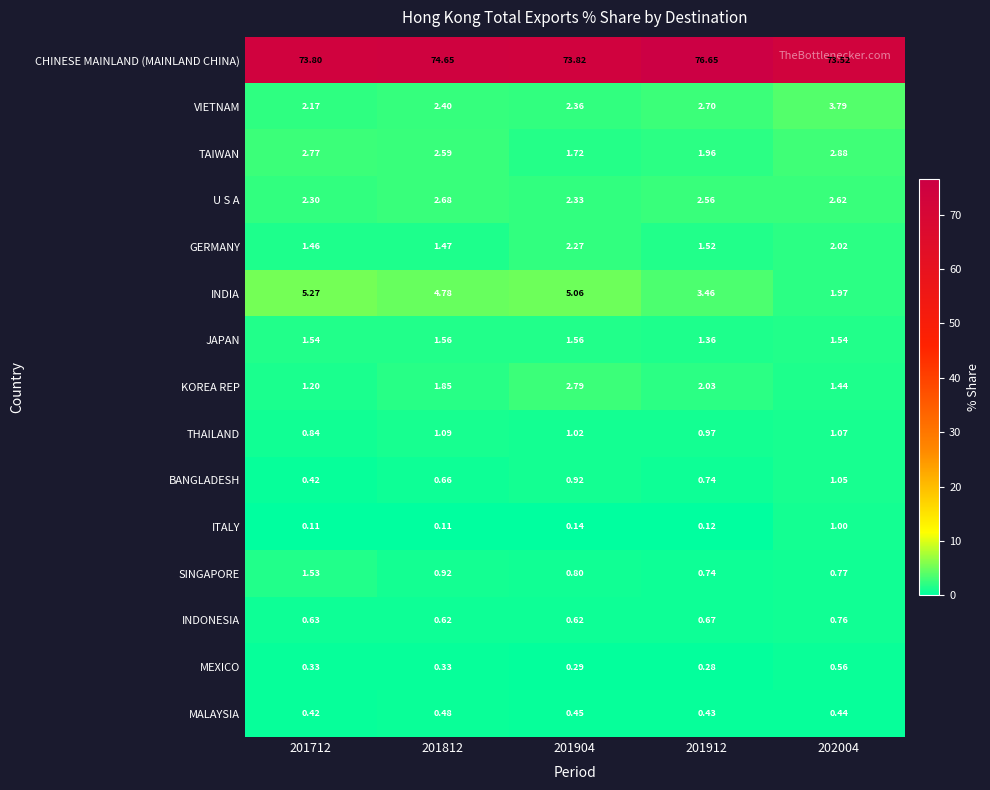

At 202004, list the series in order from smallest to largest.

MALAYSIA, MEXICO, INDONESIA, SINGAPORE, ITALY, BANGLADESH, THAILAND, KOREA REP, JAPAN, INDIA, GERMANY, U S A, TAIWAN, VIETNAM, CHINESE MAINLAND (MAINLAND CHINA)